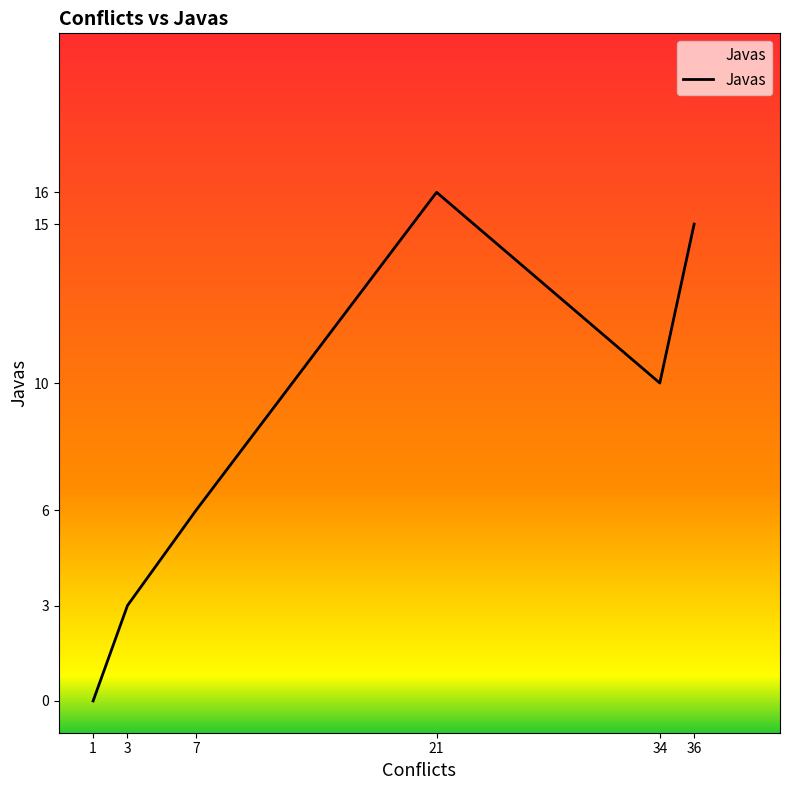

What is the sum of all values?

50